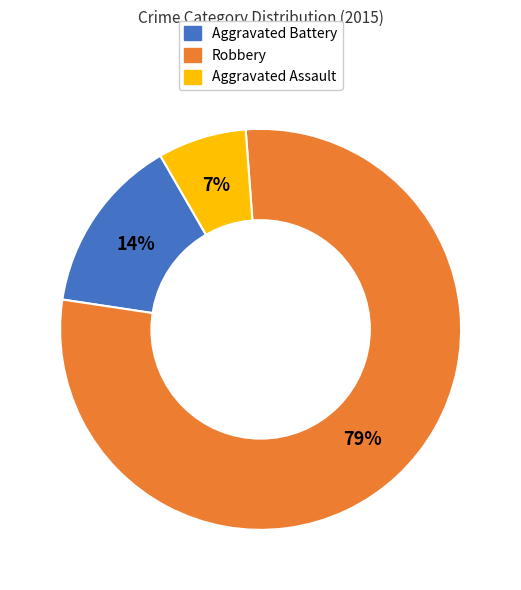

How many slices are in this pie chart?

3